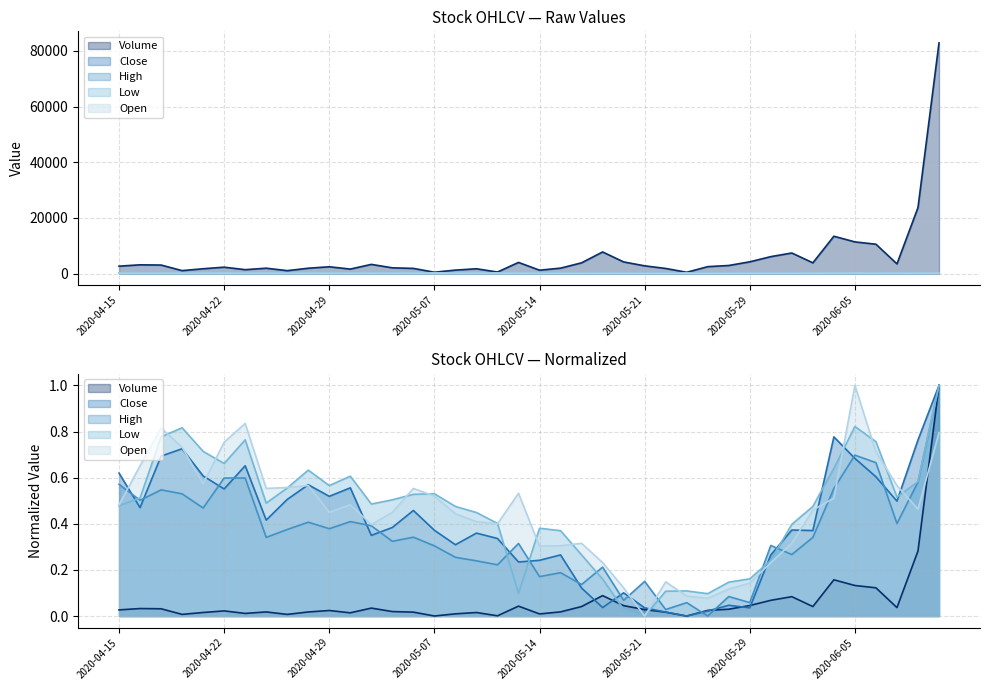

Which category has the highest value in the Close series?

2020-06-11